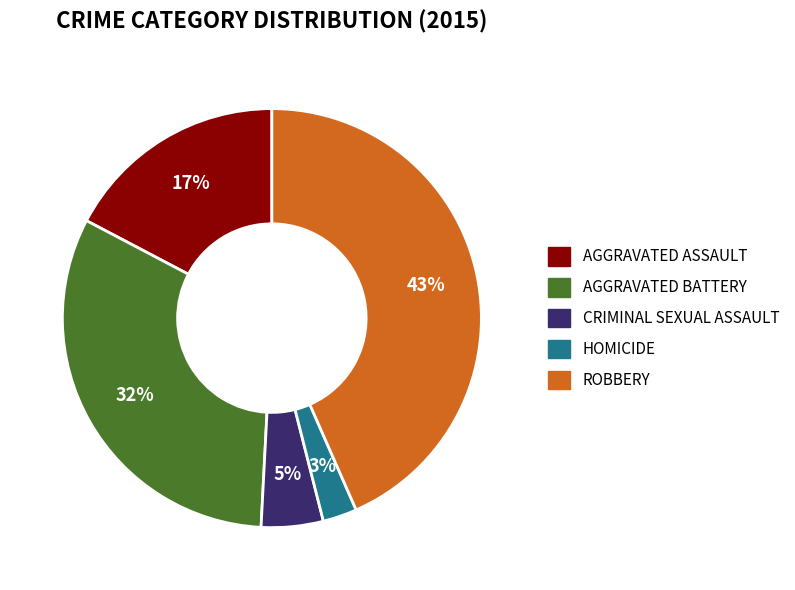

To the nearest percent, what is the average slice percentage?

20%